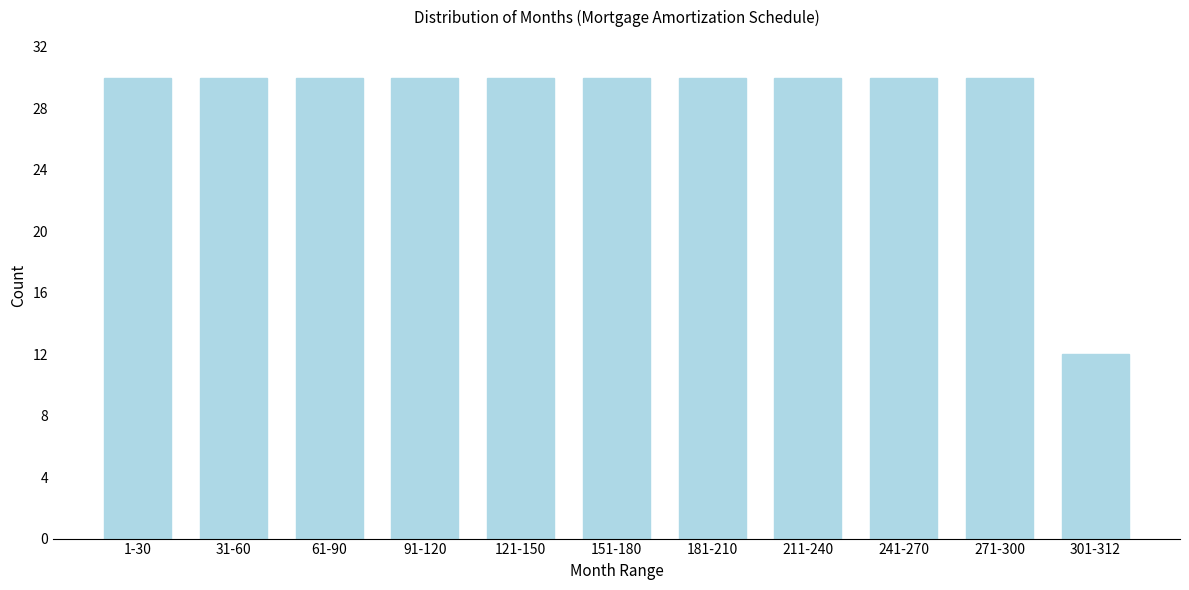

Reading left to right, extract all data points from this chart.

1-30=30	31-60=30	61-90=30	91-120=30	121-150=30	151-180=30	181-210=30	211-240=30	241-270=30	271-300=30	301-312=12